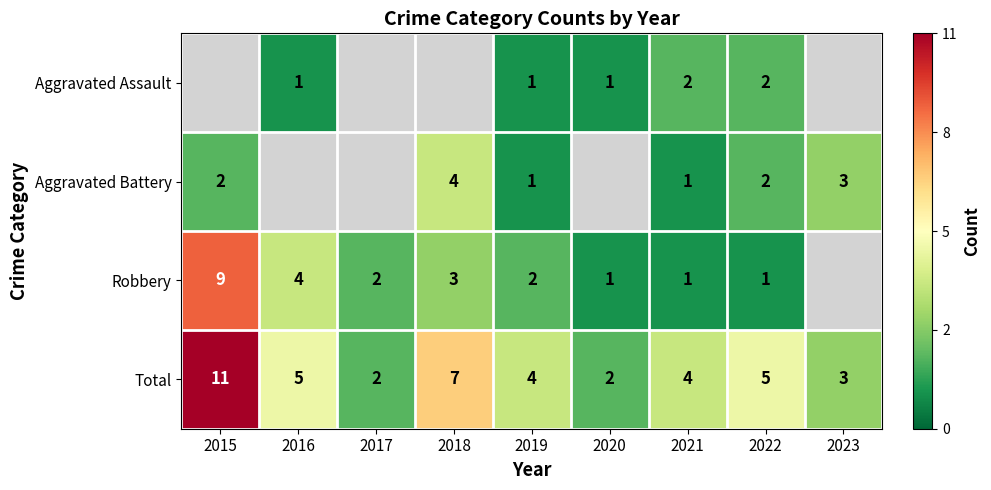

Between 2019 and 2021, which is larger?

2021